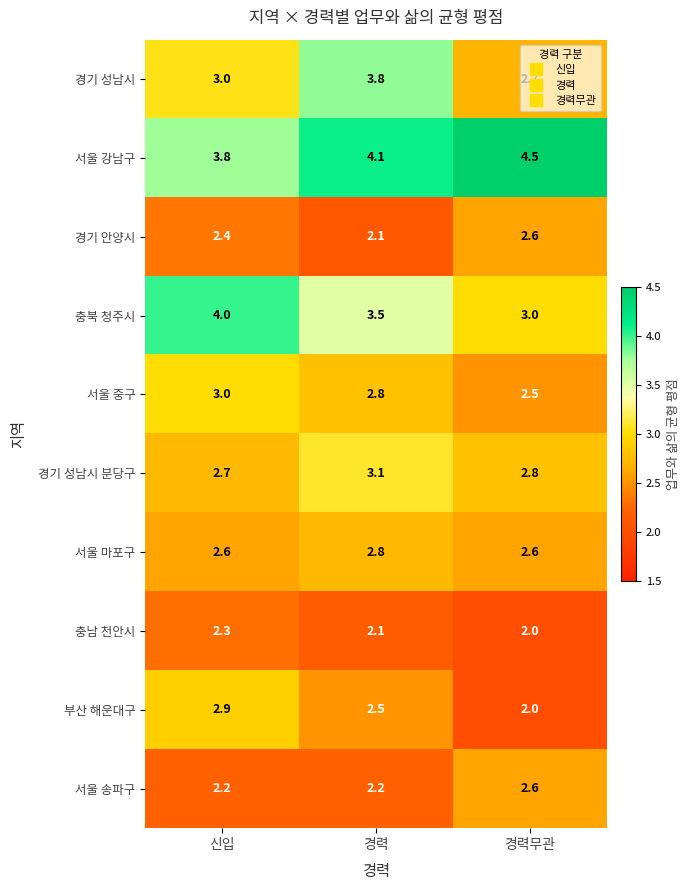

Which category has the lowest value in the 경기 성남시 series?

경력무관